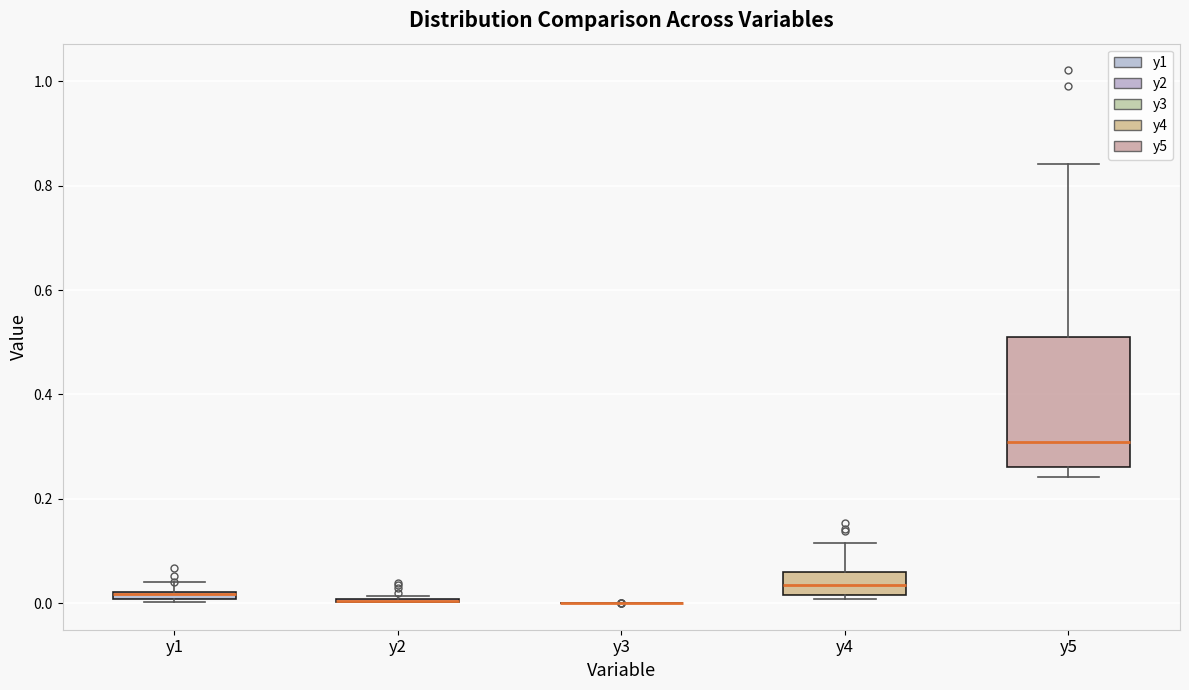

Comparing the boxes themselves (not the whiskers), which one is the tallest?

y5